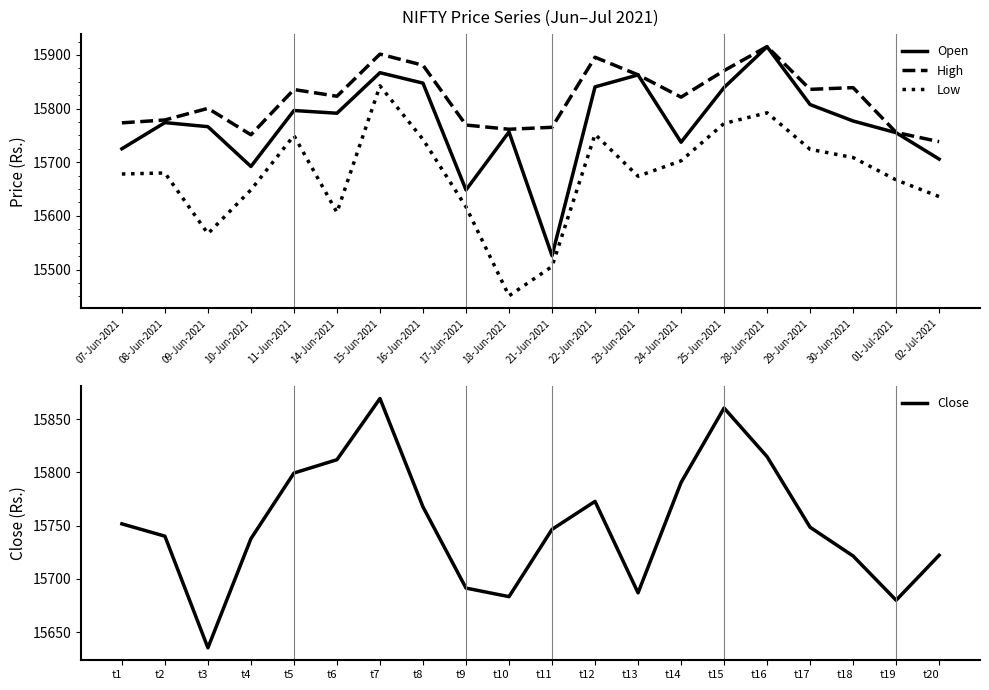

Does the chart display data point markers on the line(s)?

No